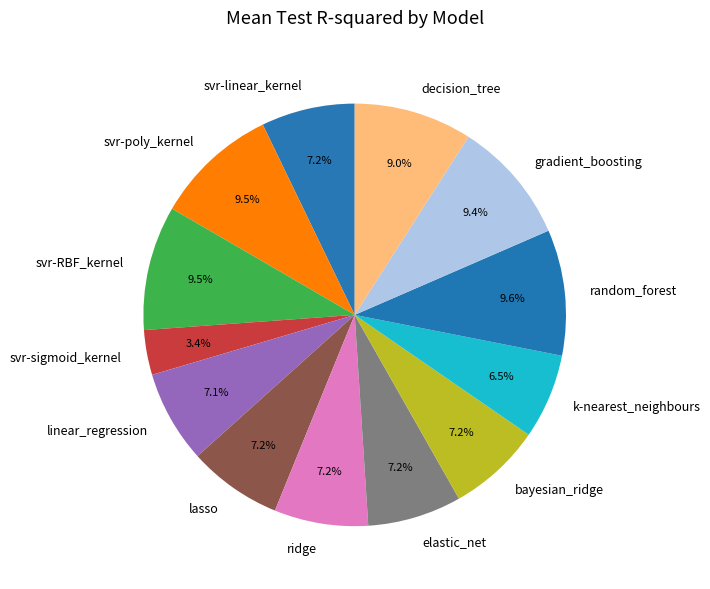

The svr-linear_kernel slice represents 16% of the pie. True or false?

False